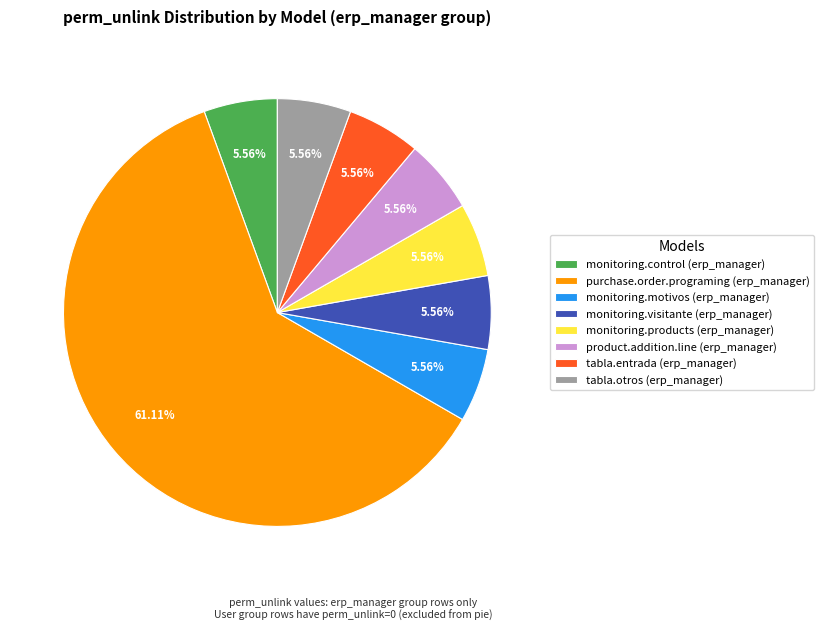

To the nearest percent, what portion does tabla.otros (erp_manager) represent?

6%